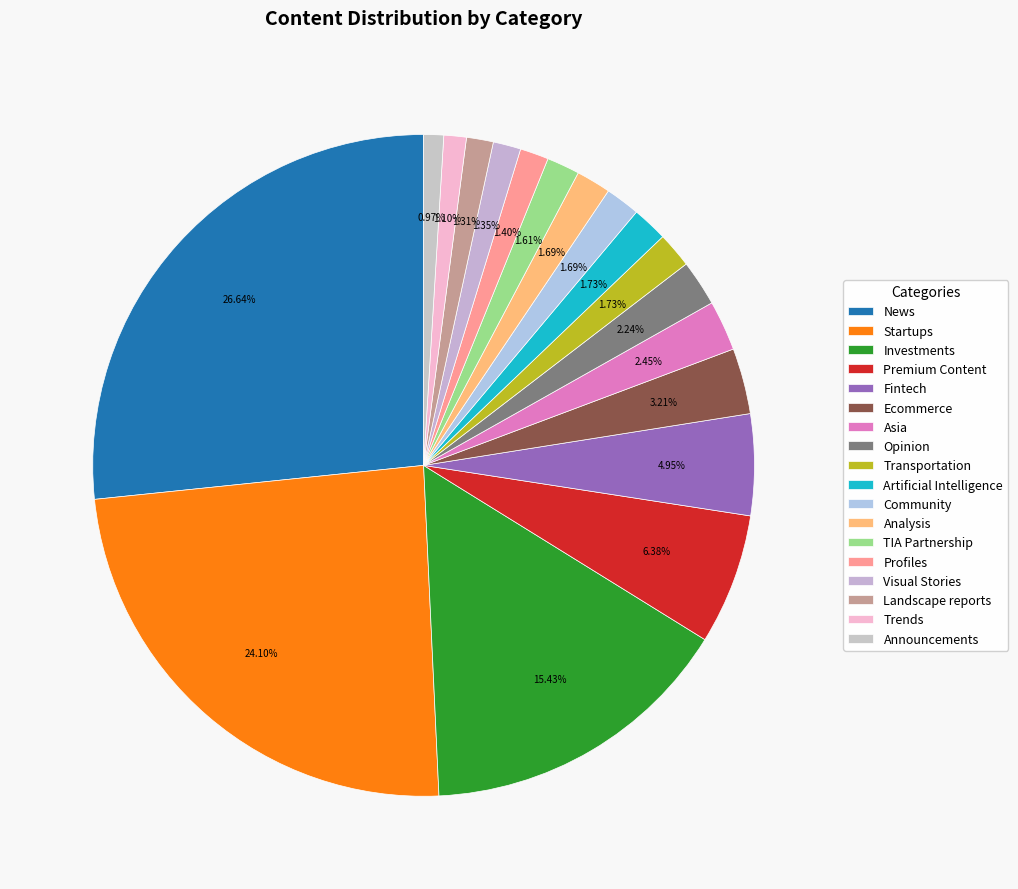

Does any single category account for the majority?

No